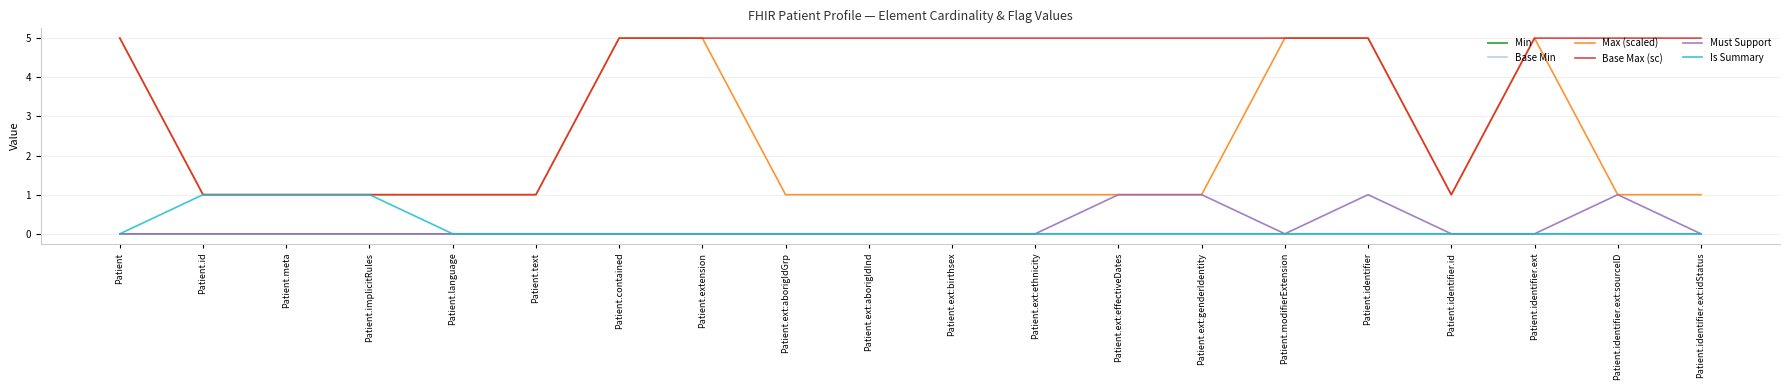

In Max (scaled), how many points are lower than both neighbors (excluding endpoints)?

1